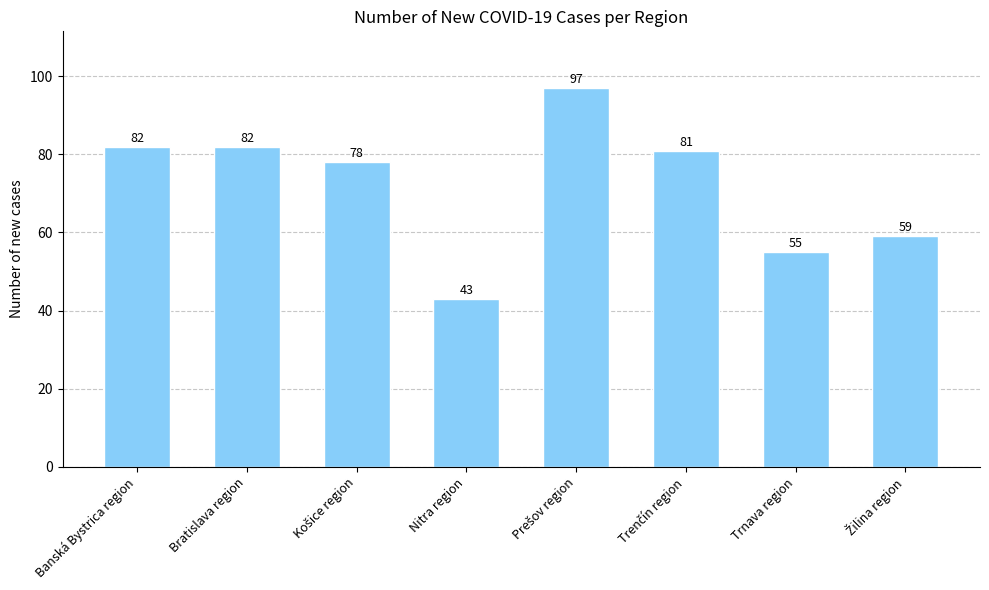

Reading right to left, list all the values displayed in this chart.

59	55	81	97	43	78	82	82